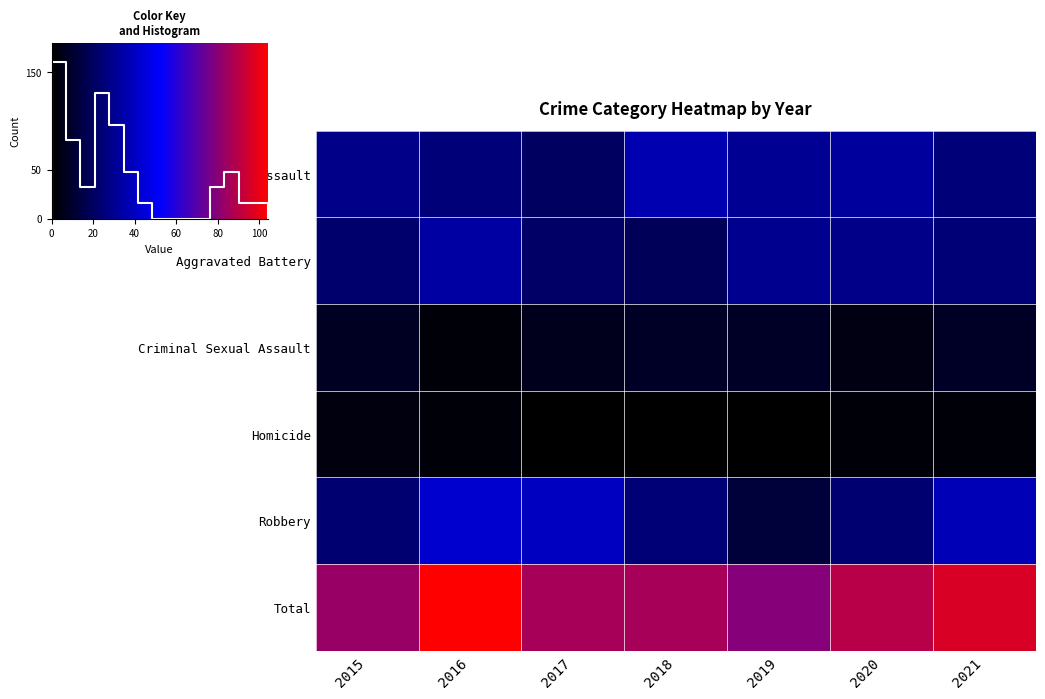

Is it true that Robbery equals 12 at 2019?

True